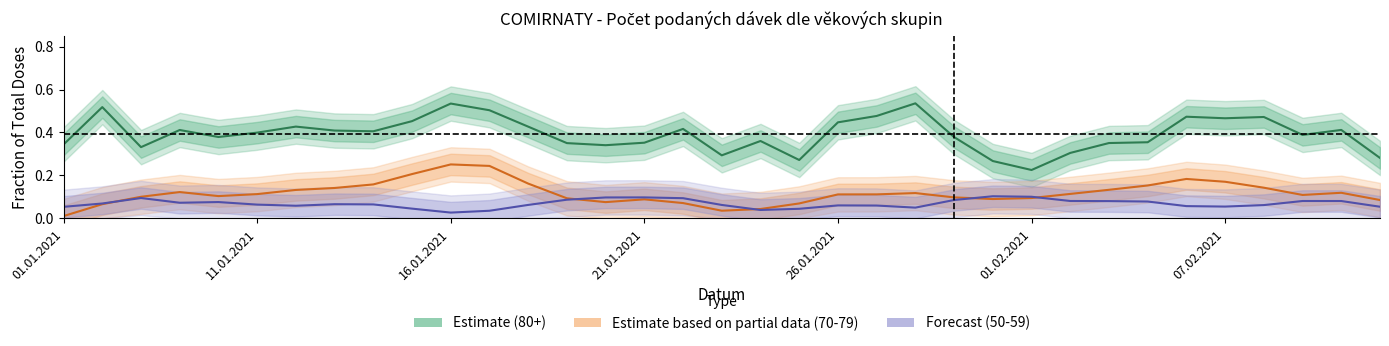

Which series ends up on top after the final intersection of Estimate based on partial data (70-79) and Forecast (50-59)?

Estimate based on partial data (70-79)